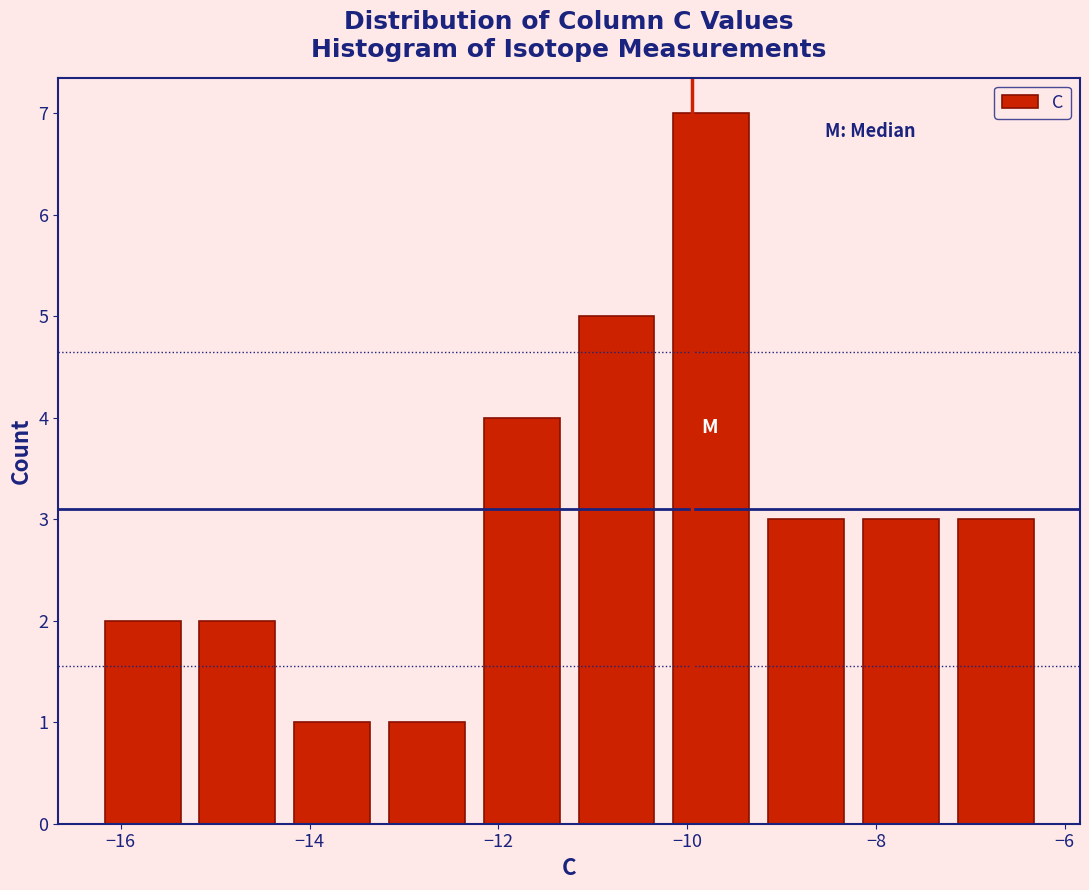

Over which range of the x-axis is the bar tallest?

-10.2 to -9.2